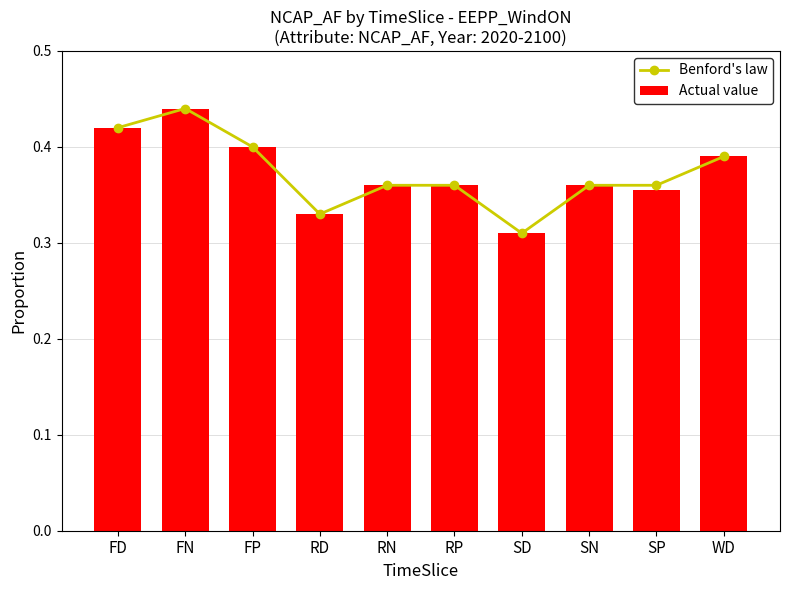

Which series has the largest range (max minus min)?

Benford's law